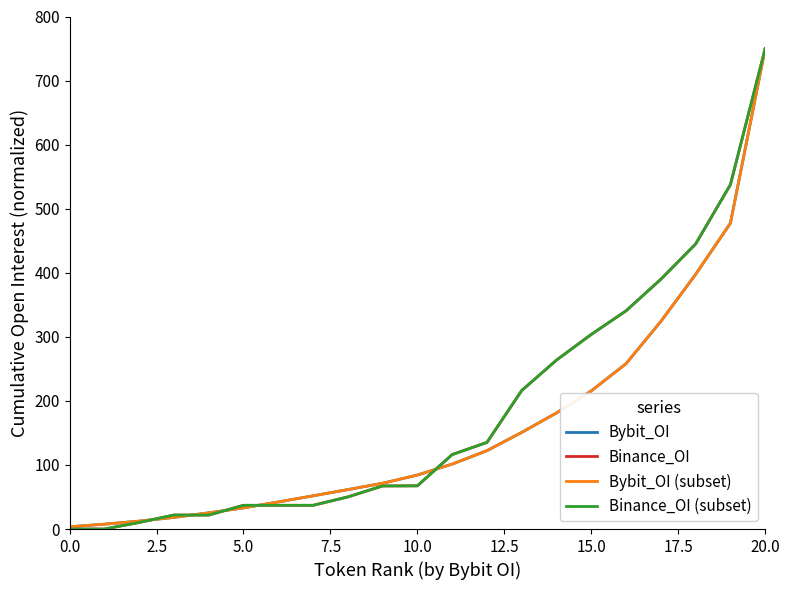

Does the chart have visible grid lines?

No